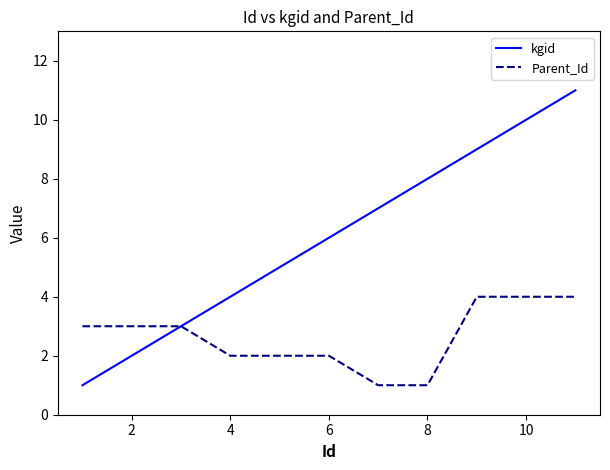

What is the maximum value for kgid?

11